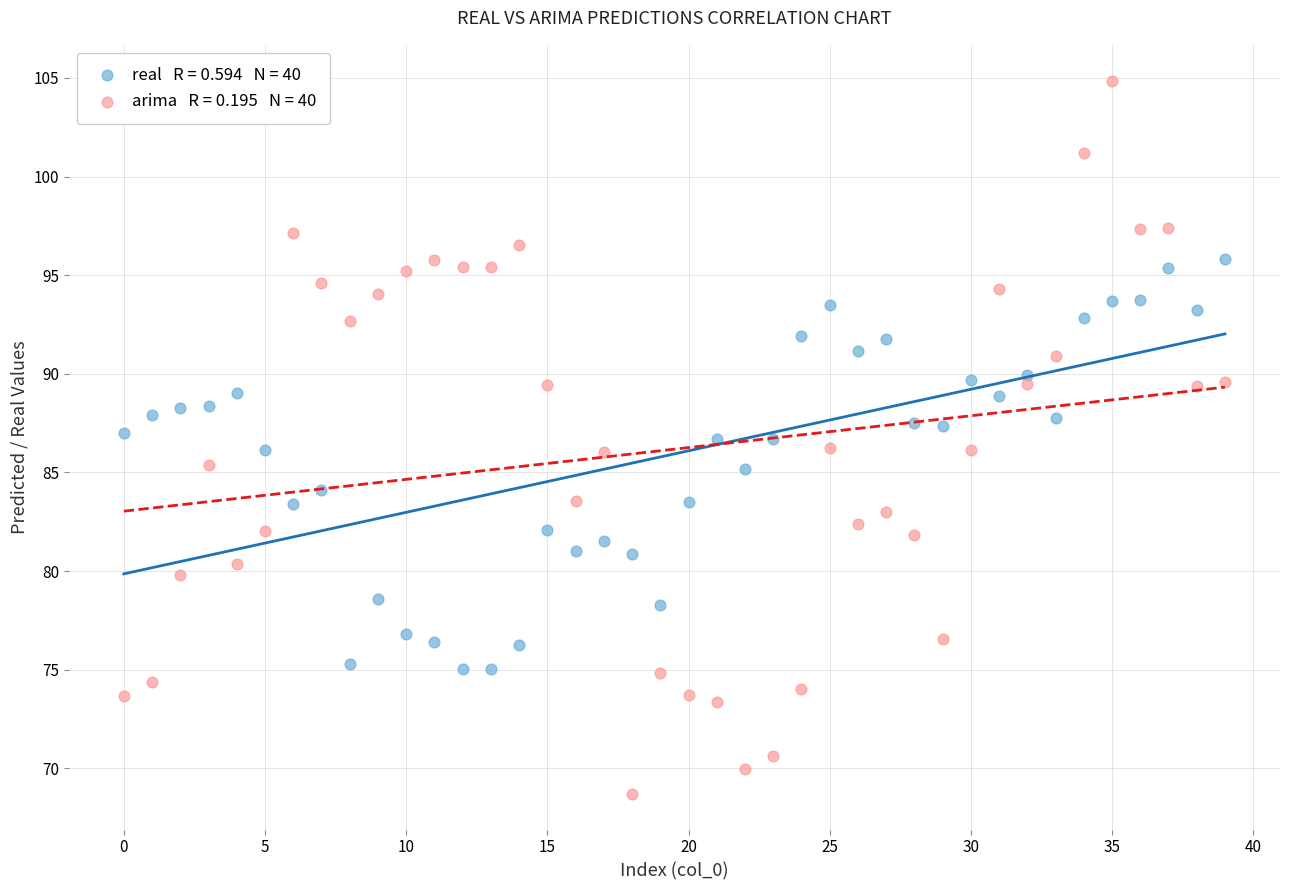

Across all data points, what is the range of Y values (max minus min)?

36.2